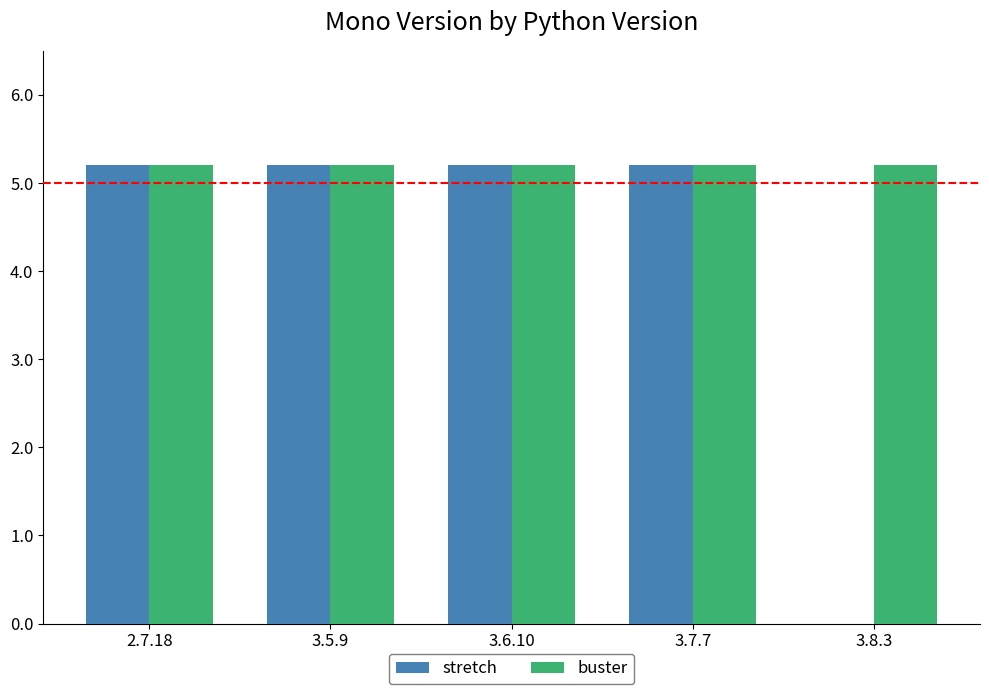

Reading left to right, extract all data points from this chart.

stretch: 2.7.18=5.2	3.5.9=5.2	3.6.10=5.2	3.7.7=5.2	3.8.3=0.0
buster: 2.7.18=5.2	3.5.9=5.2	3.6.10=5.2	3.7.7=5.2	3.8.3=5.2